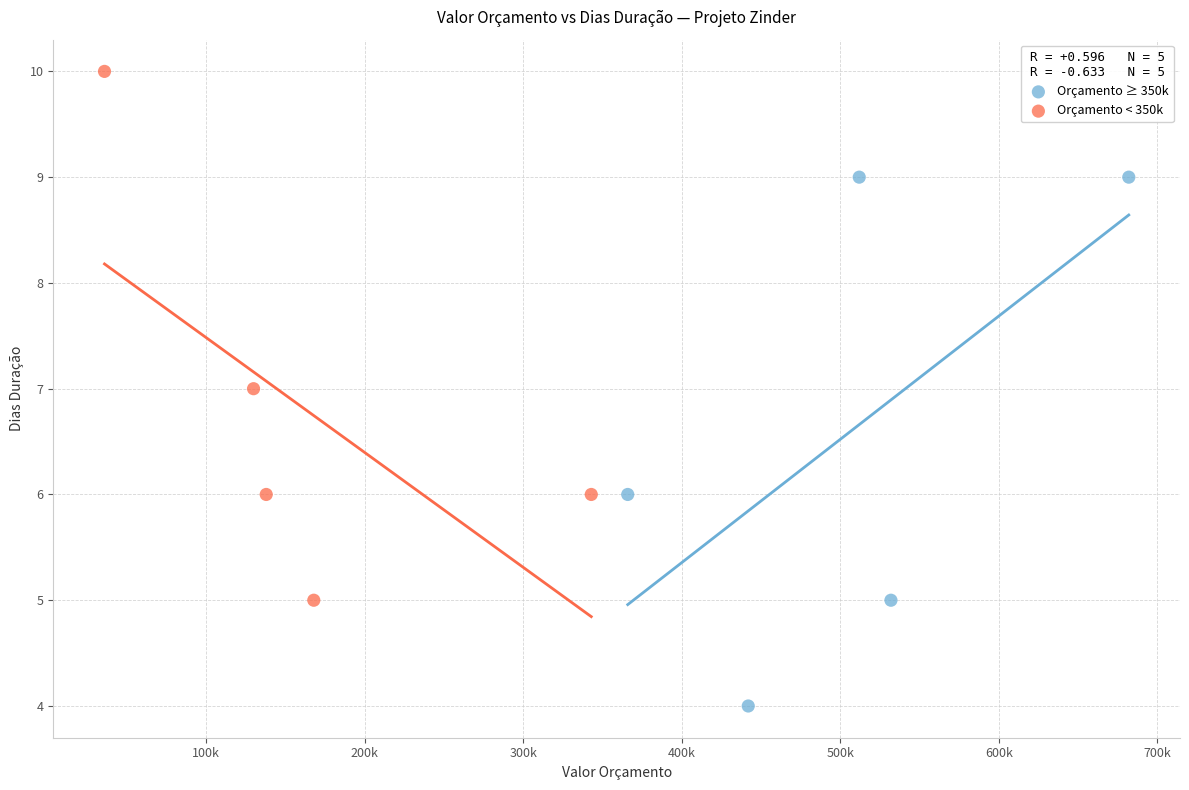

Which series contains the highest Y value?

Orçamento < 350k